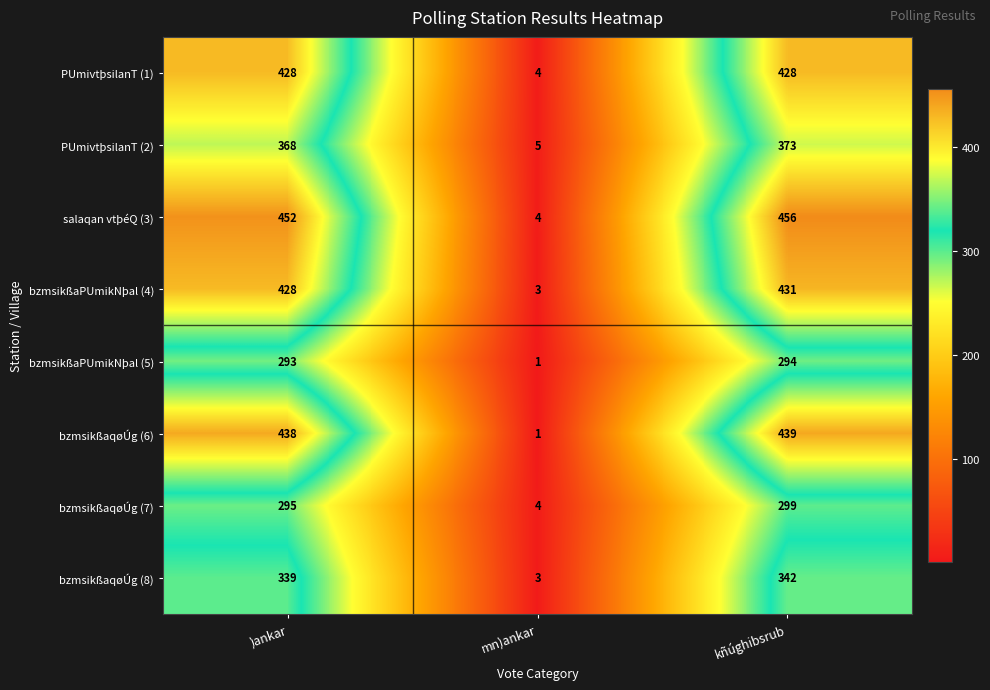

Between mn)ankar and kñúghibsrub, which series saw the biggest shift?

salaqan vtþéQ (3)